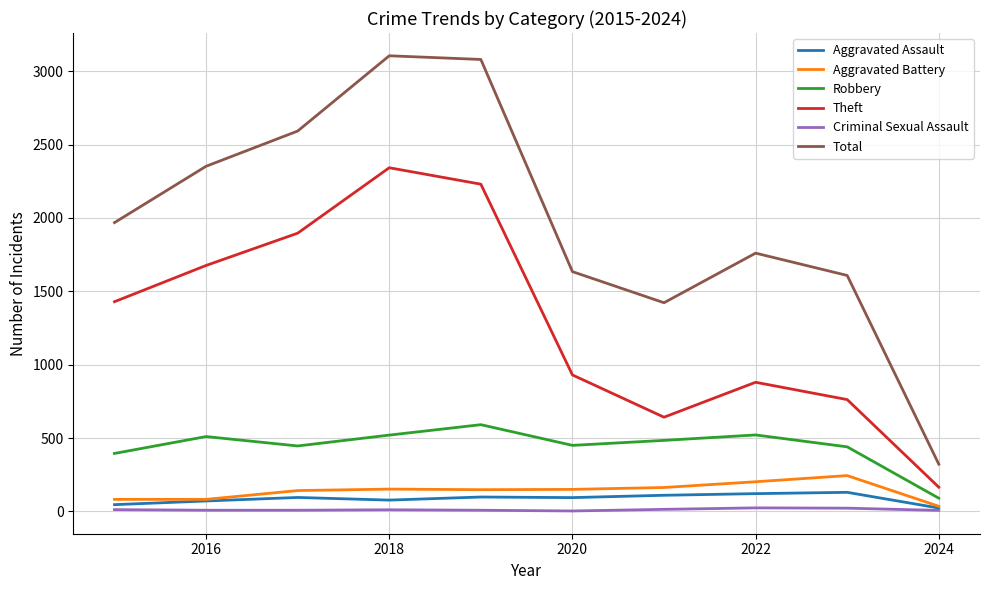

What is the greatest value displayed?

3105